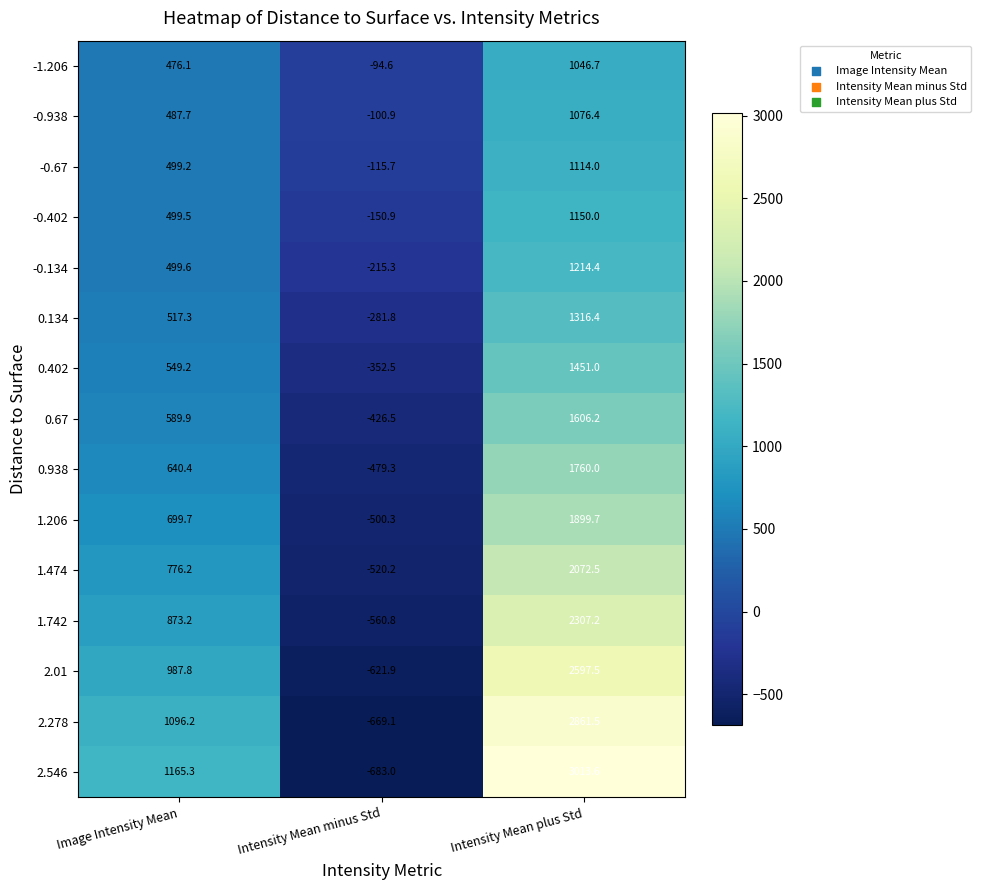

What is the difference between the maximum and minimum values in the 1.742 series?

2868.0